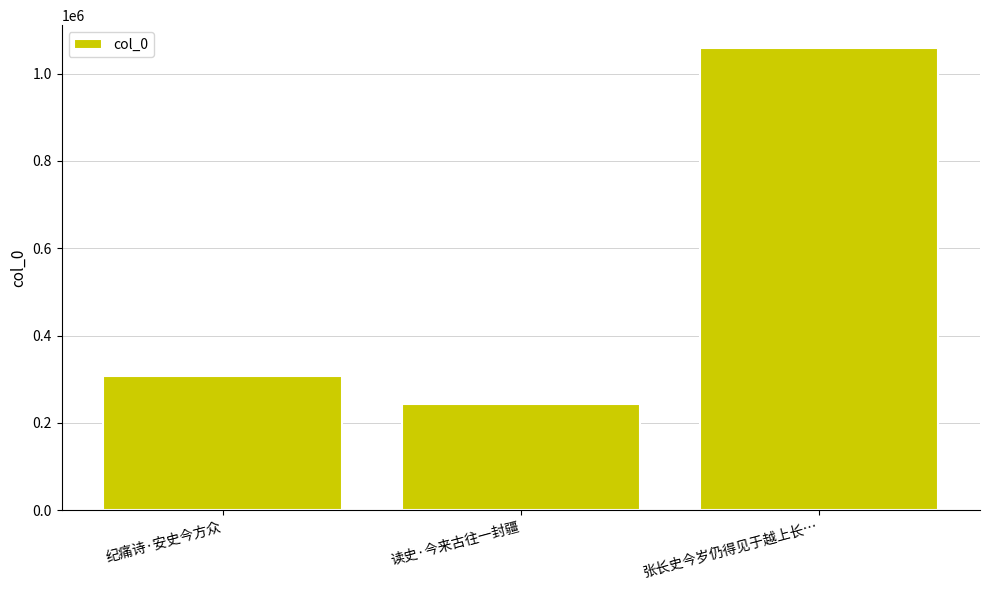

List the labels in order of value, smallest first.

读史·今来古往一封疆, 纪痛诗·安史今方众, 张长史今岁仍得见于越上长…